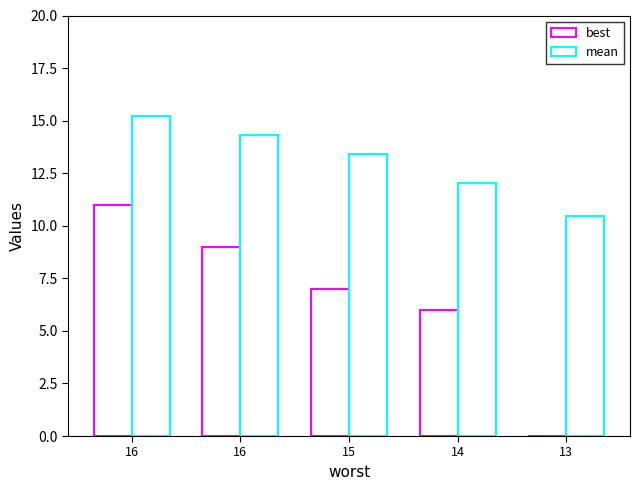

What is the difference between the maximum and minimum values in the mean series?

4.7